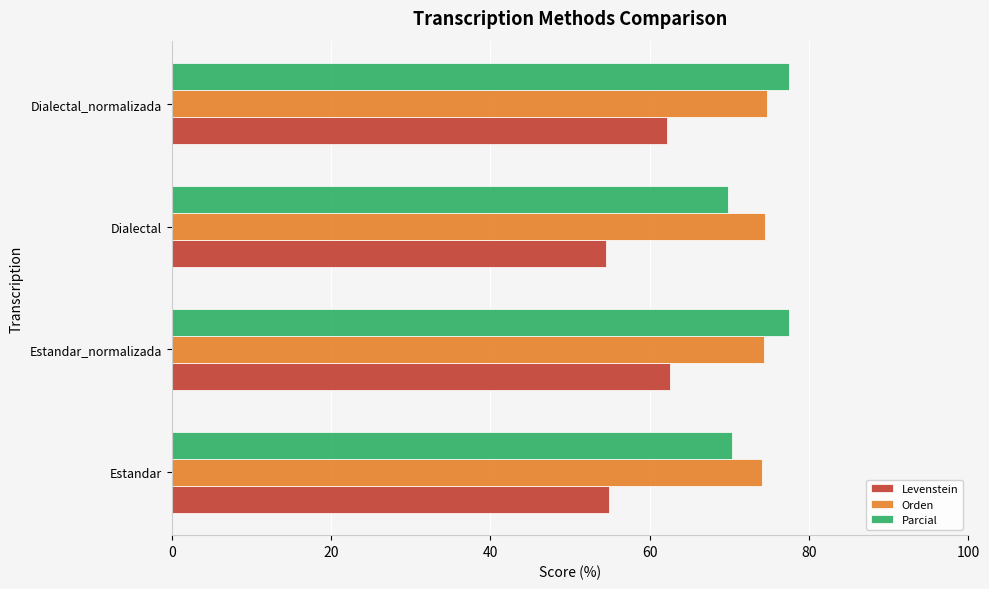

The value of Parcial at Dialectal_normalizada is 26.9. True or false?

False